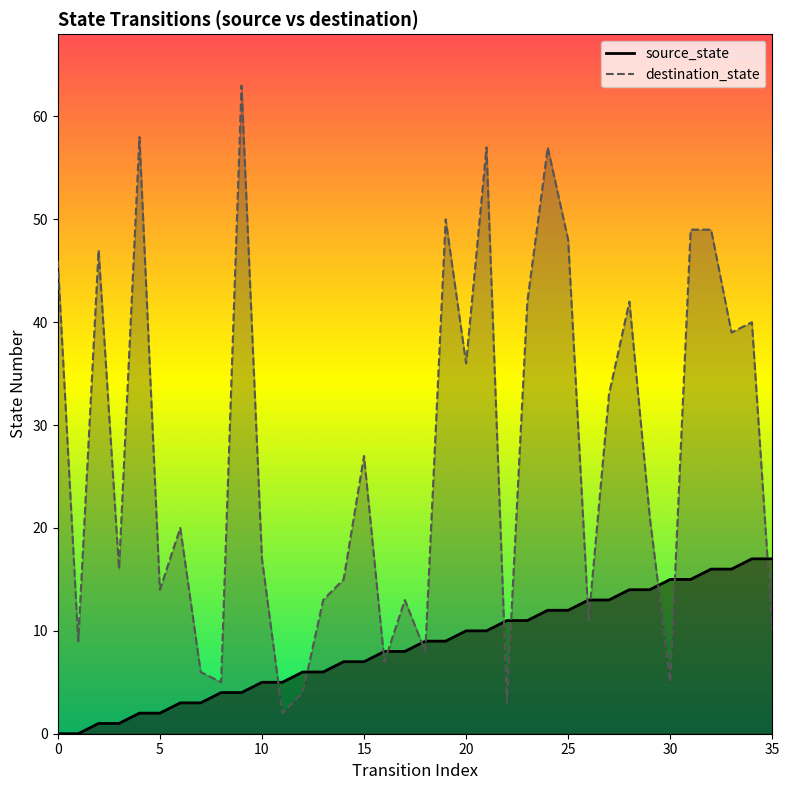

Is the value of source_state at 1 greater than the value of destination_state at 3?

No